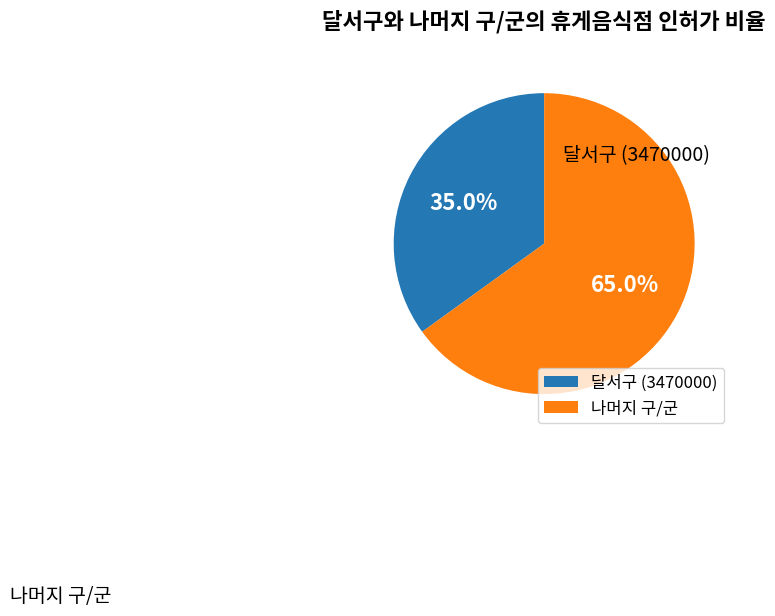

Between 나머지 구/군 and 달서구 (3470000), which is larger?

나머지 구/군